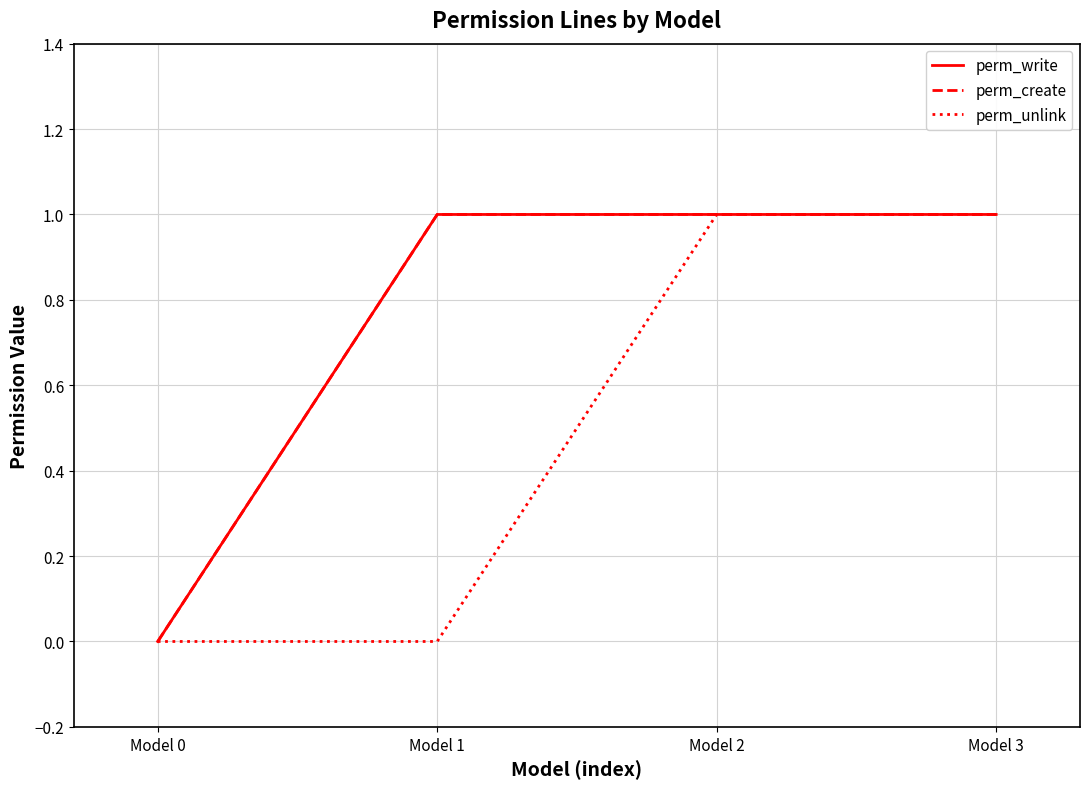

True or false: perm_create and perm_unlink cross at least once.

False